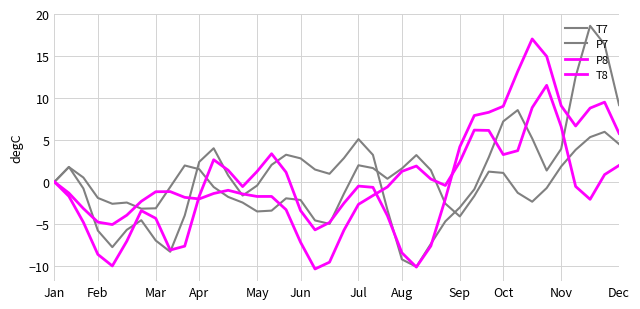

List the series in order of their peak value, lowest first.

P7, P8, T8, T7